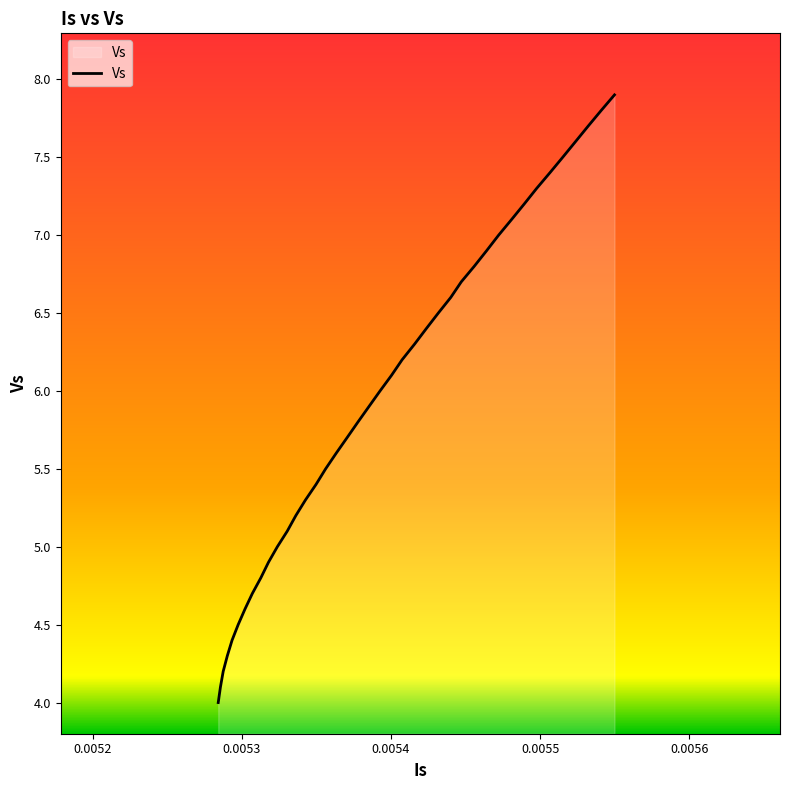

What is the greatest value displayed?

7.9